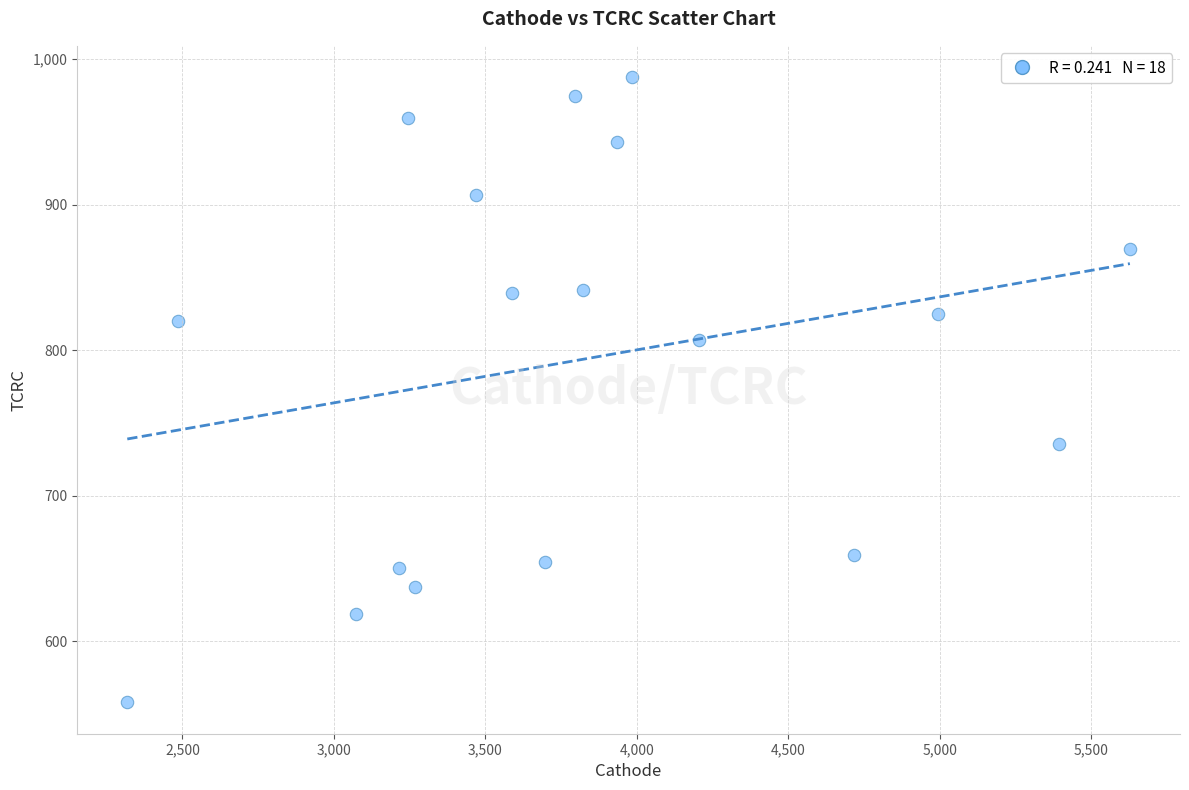

What is the range of X values (max minus min)?

3309.9